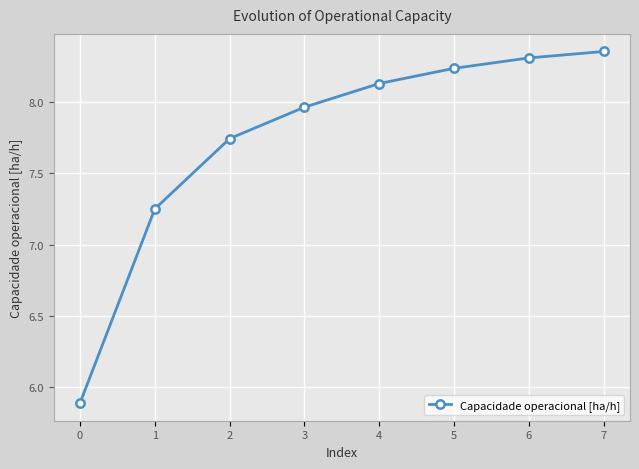

At which label does the data first exceed 8?

4